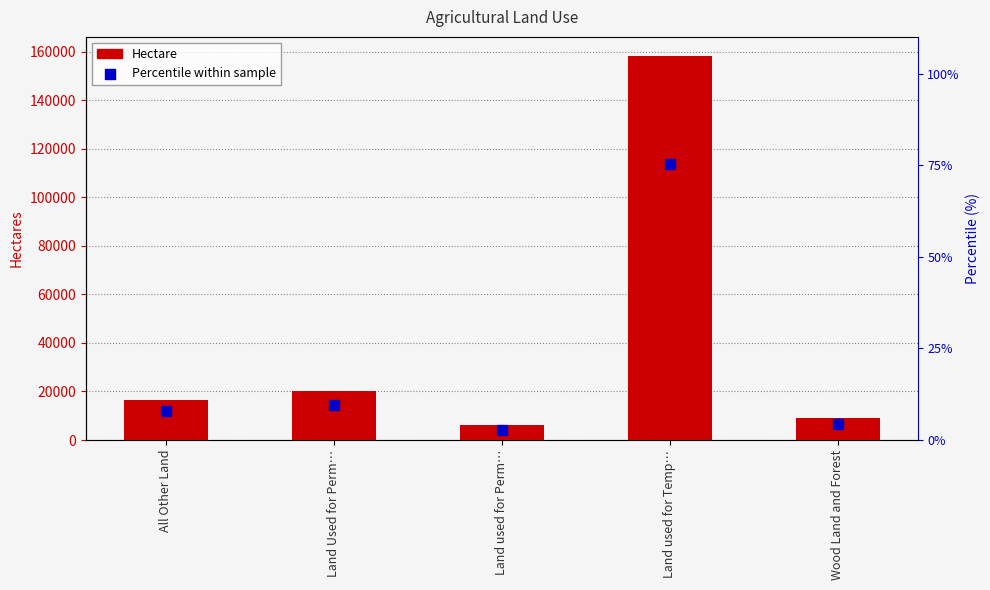

Which series has the largest total across all categories?

Hectare